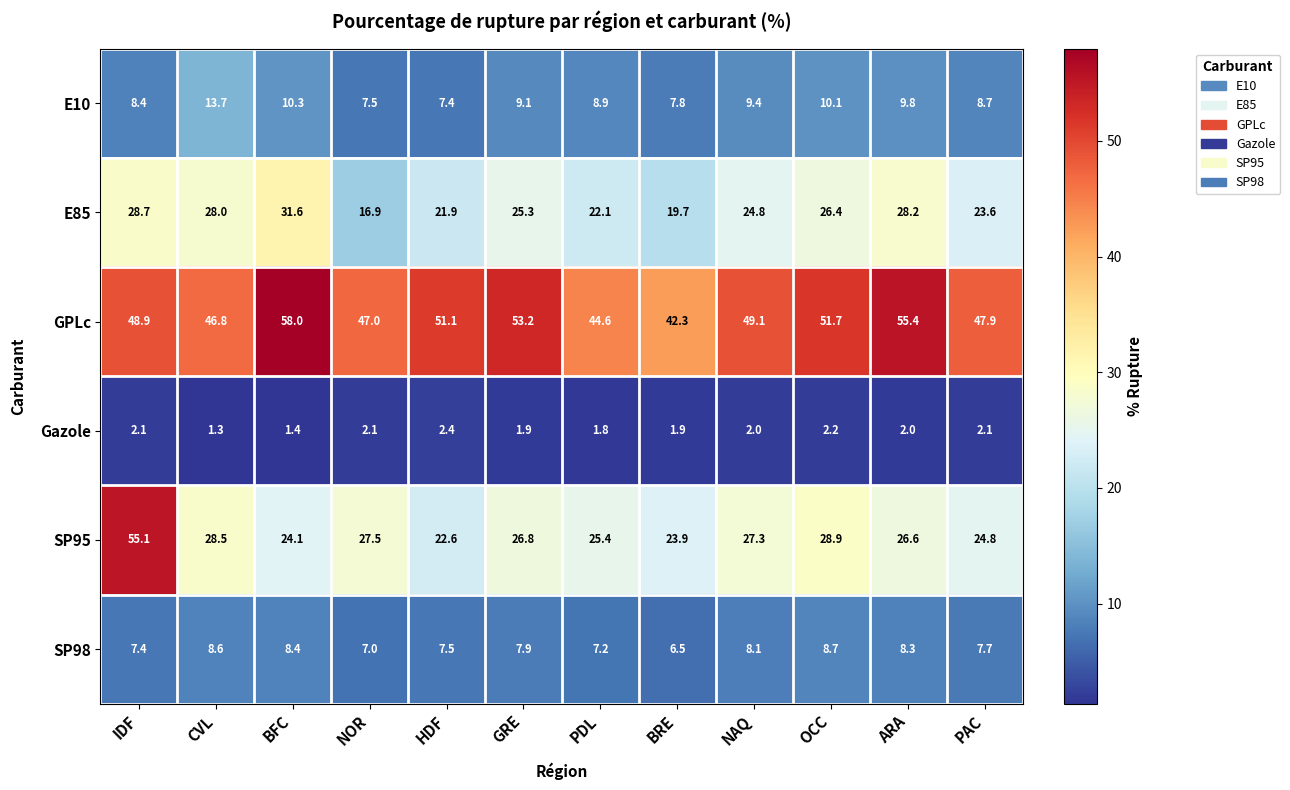

At which label does E10 reach its peak?

CVL